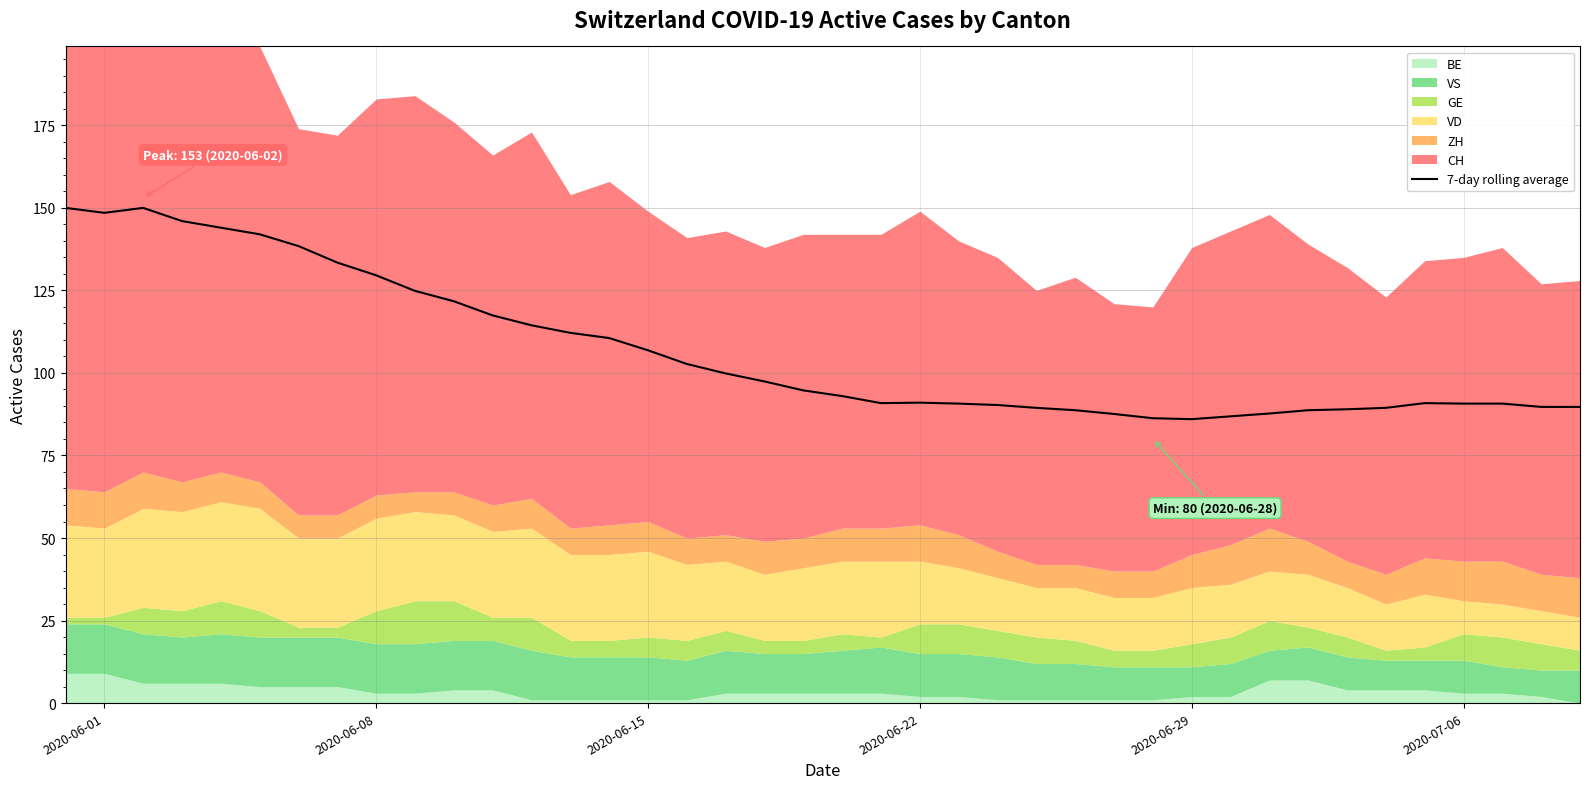

What is the greatest value displayed?

150.0